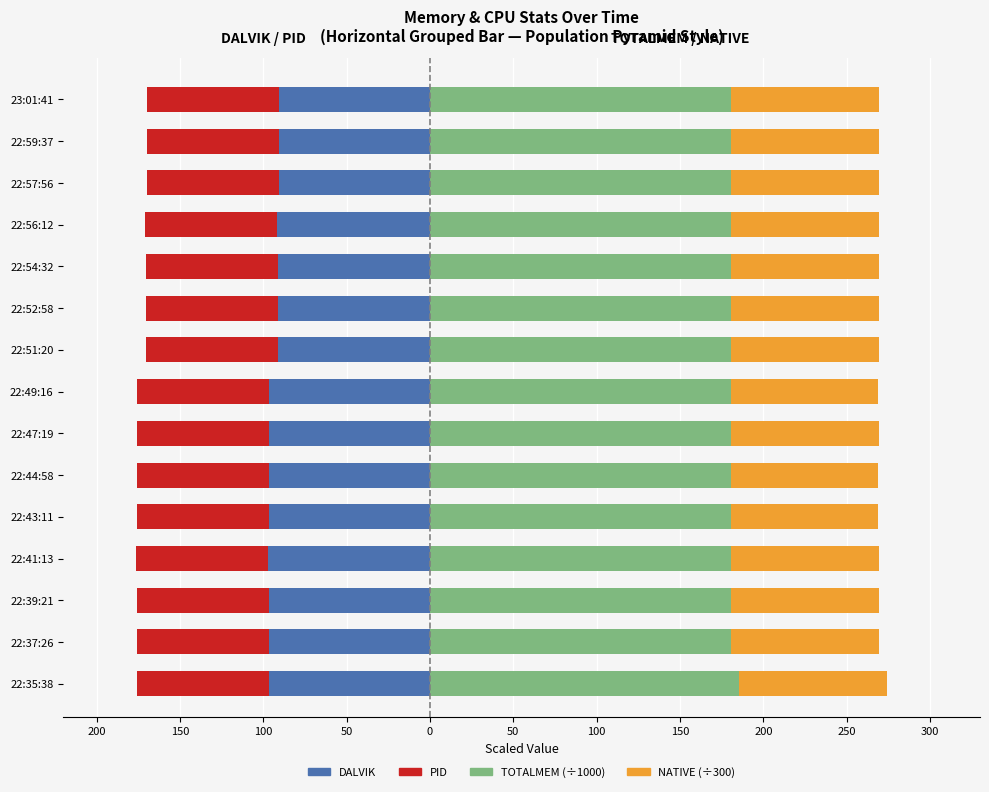

Between 0 and 50, which is larger?

50